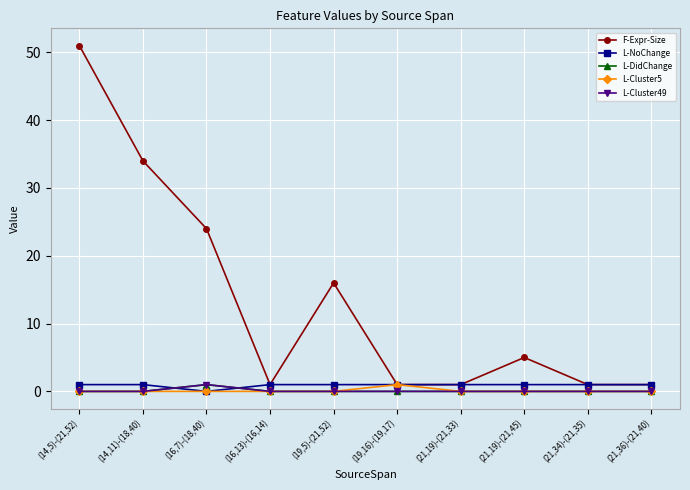

Rank the series by their maximum value, from lowest to highest.

L-NoChange, L-DidChange, L-Cluster5, L-Cluster49, F-Expr-Size